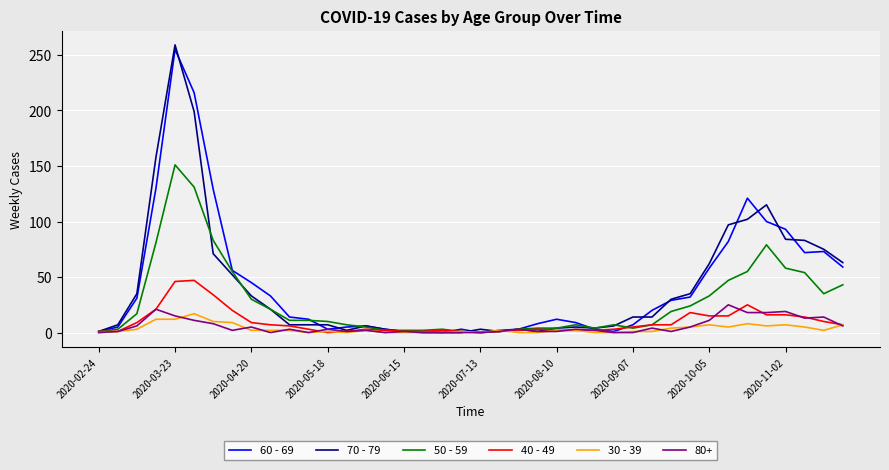

Count the number of data series in this chart.

6